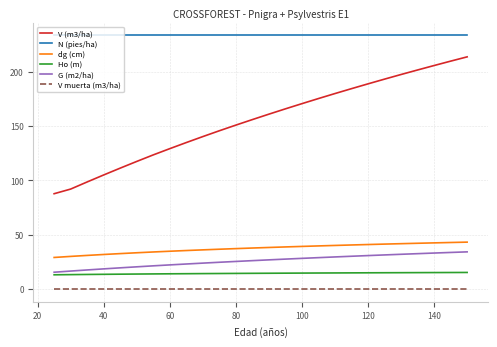

Which series has the largest total across all categories?

N (pies/ha)